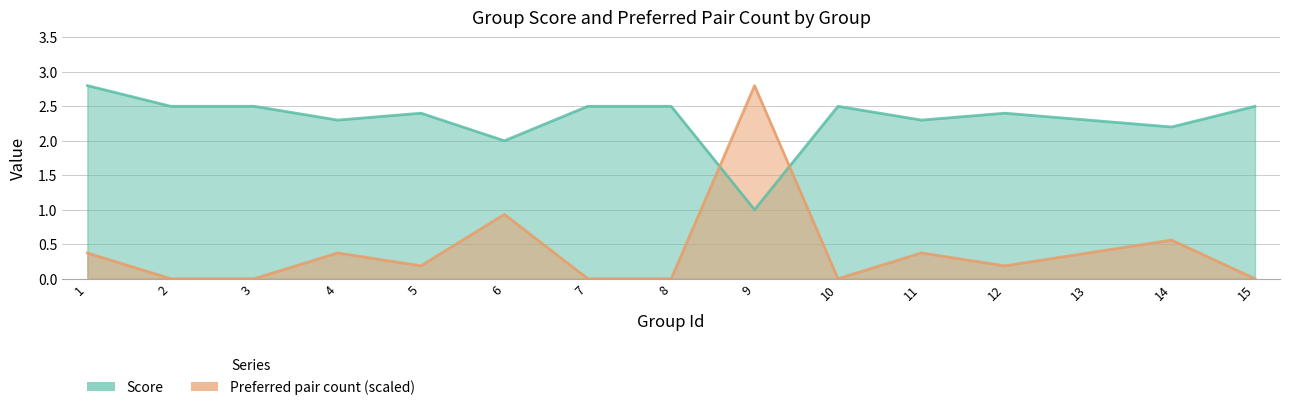

What is the value of the Score point at the 4th from the left?

2.3